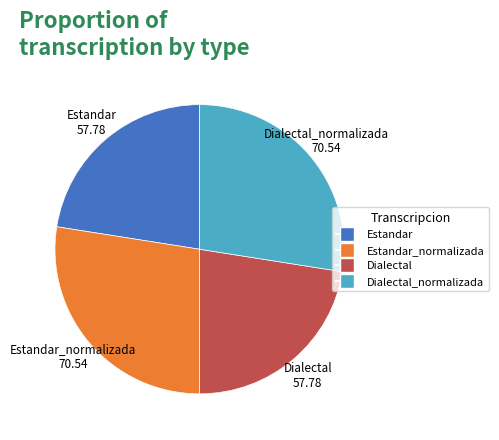

Does any single category account for the majority?

No